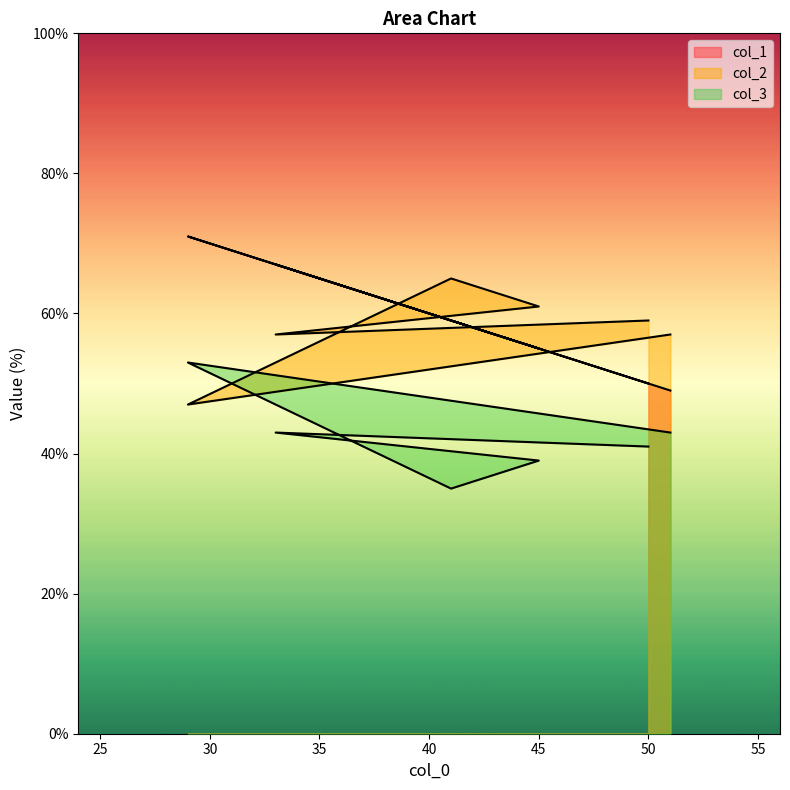

How many intersections are there between col_3 and col_2?

2